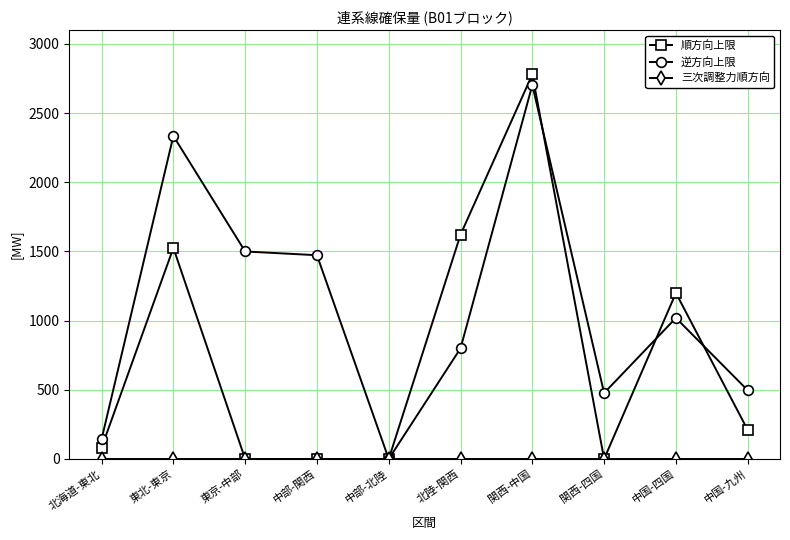

How many lines are shown in the chart?

3